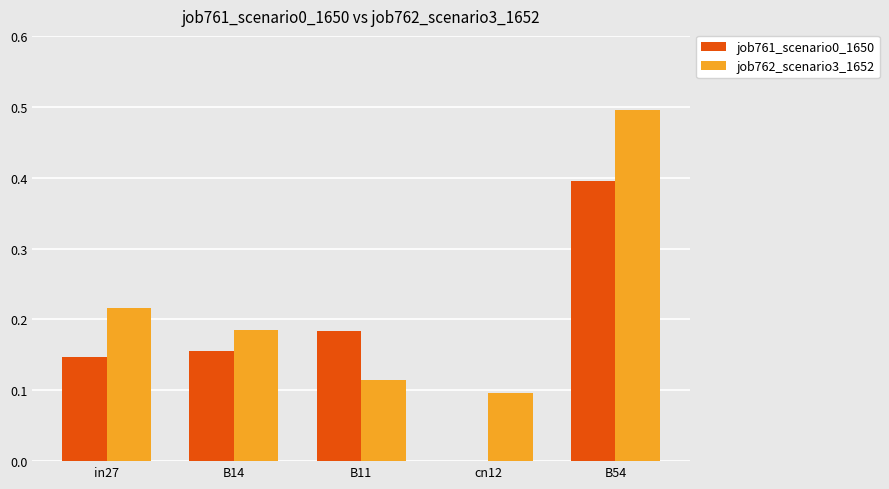

How many values in job761_scenario0_1650 are above zero?

4